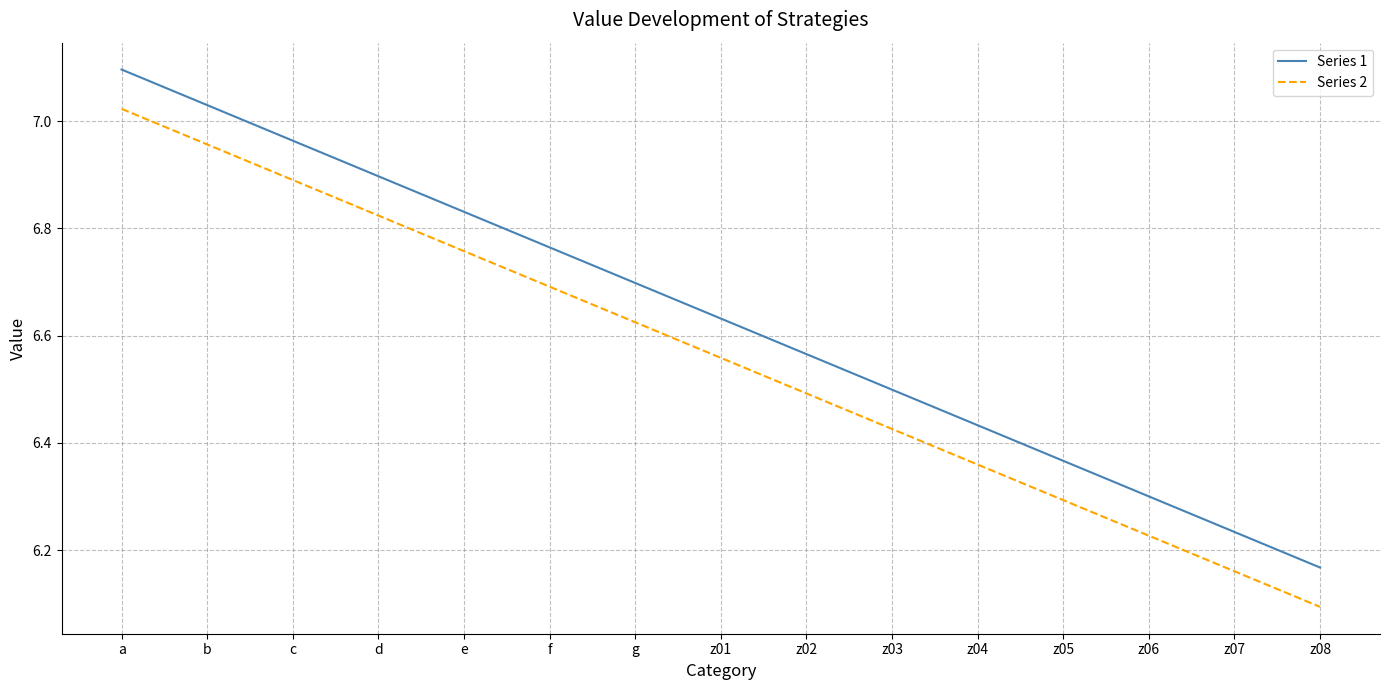

Rank the series by their maximum value, from highest to lowest.

Series 1, Series 2